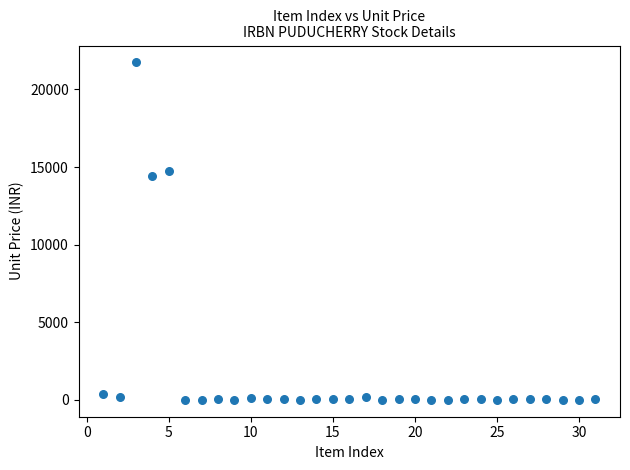

What Y value in the scatter plot is closest to 10874?

14449.9